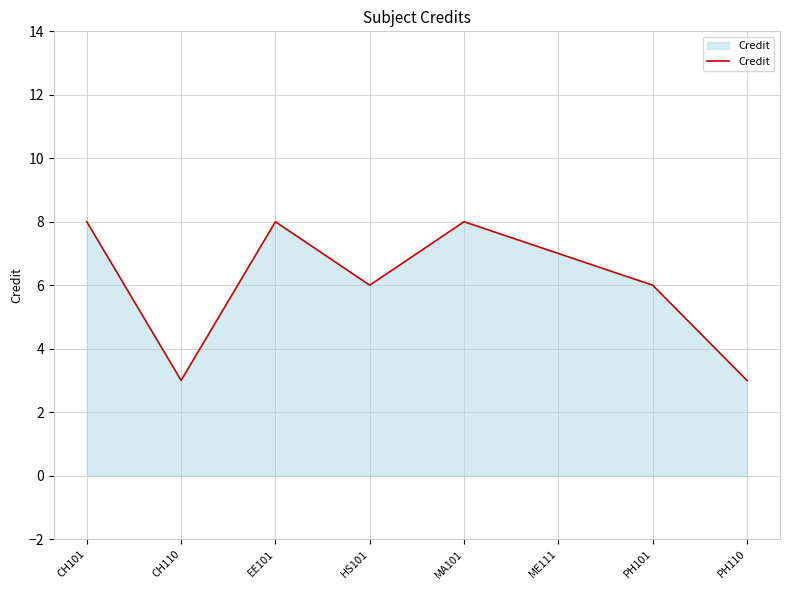

What position from the left is PH110?

8